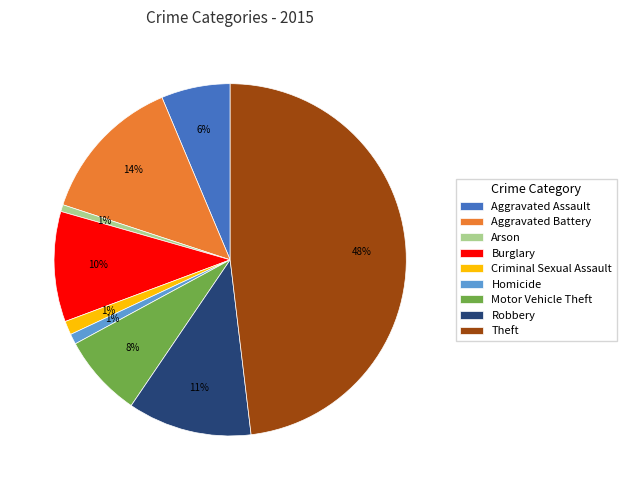

Is there any slice that represents more than half of the pie?

No